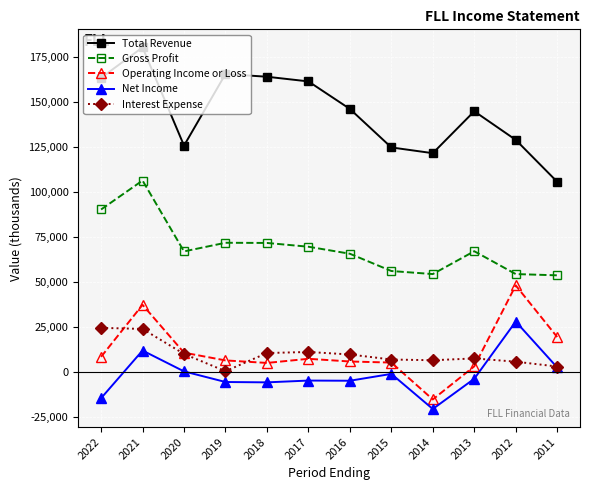

At 2021, list the series in order from largest to smallest.

Total Revenue, Gross Profit, Operating Income or Loss, Interest Expense, Net Income